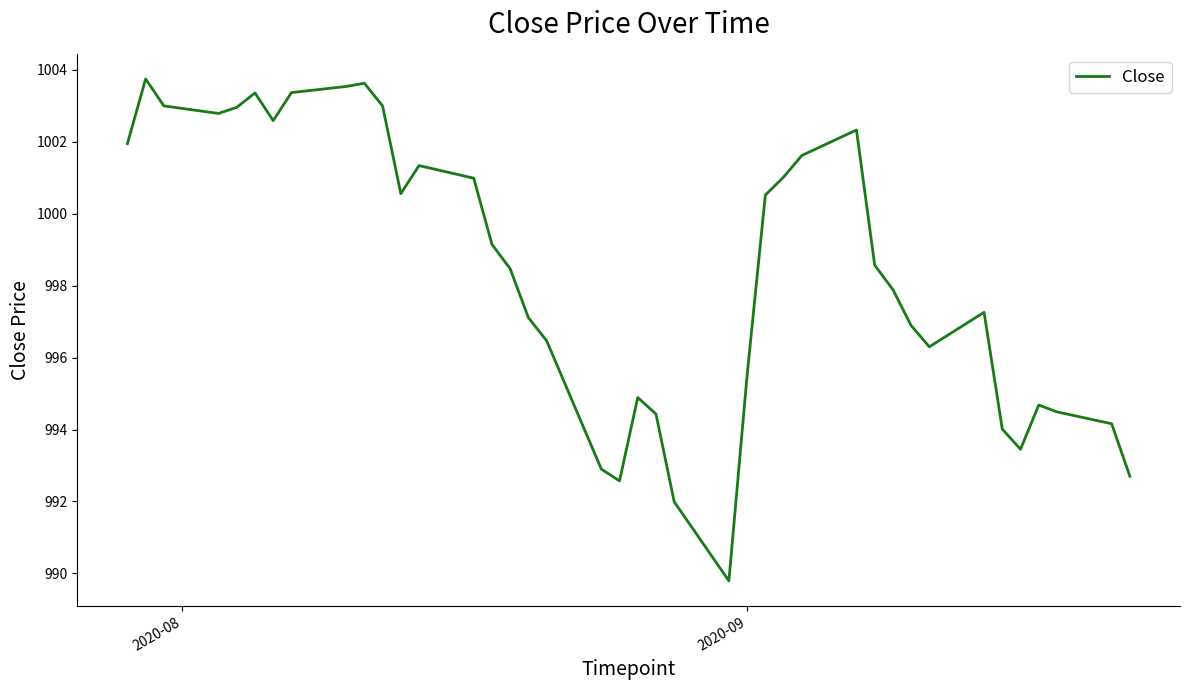

What is the difference between the maximum and minimum values?

14.0